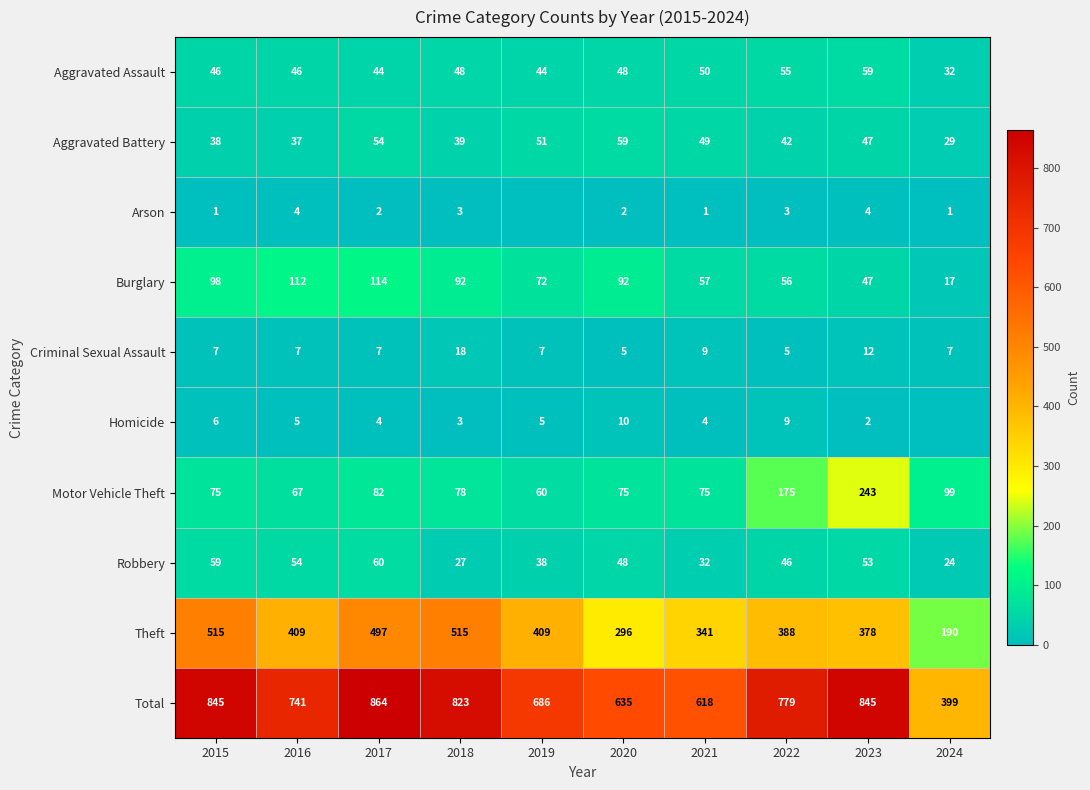

At which category is the sum across all series the highest?

2017